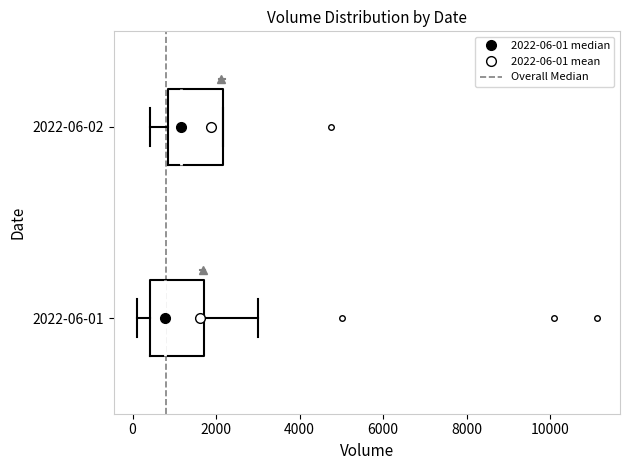

Which box has the furthest to the left median line?

2022-06-01